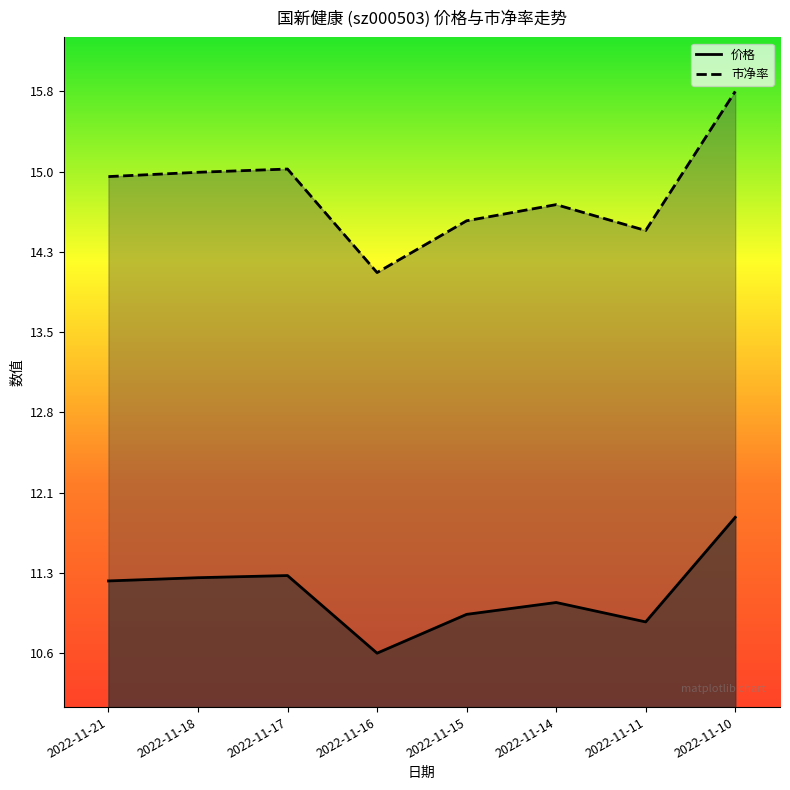

At which category does 市净率 reach its first local valley?

2022-11-16